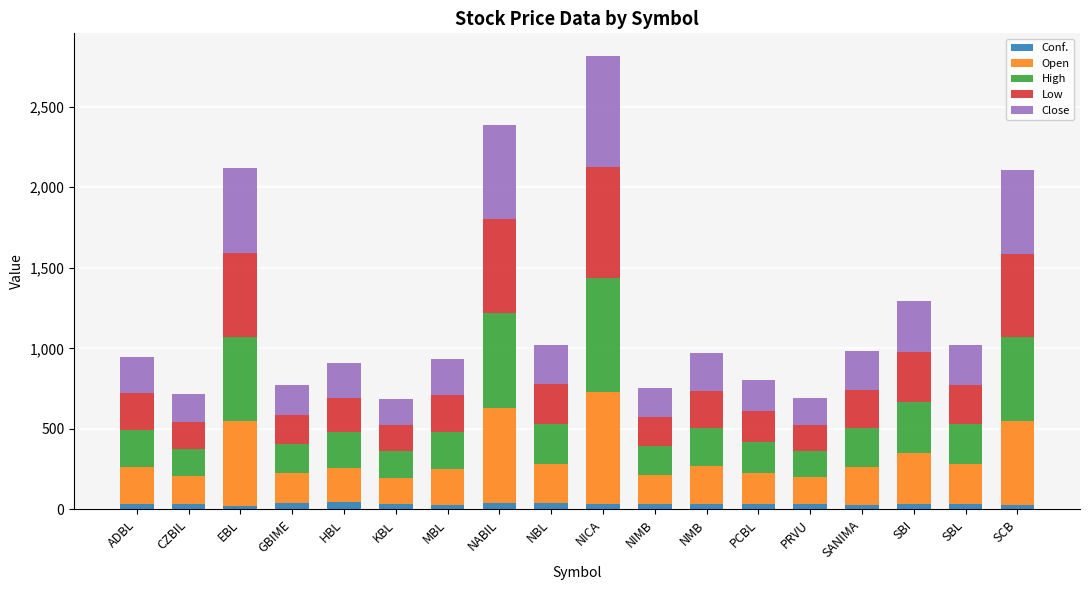

At which category is the sum across all series the highest?

NICA